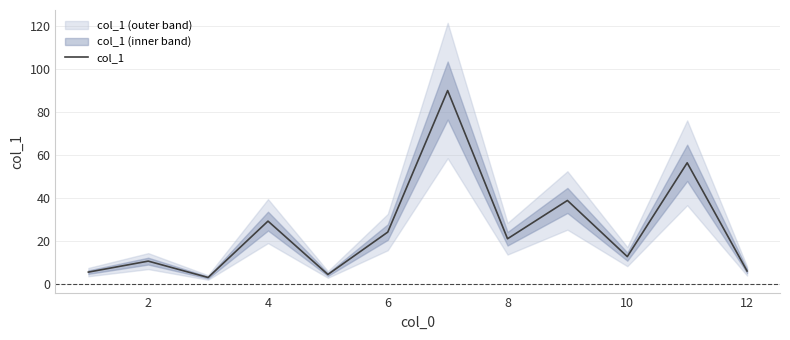

What is the maximum value for col_1?

89.9